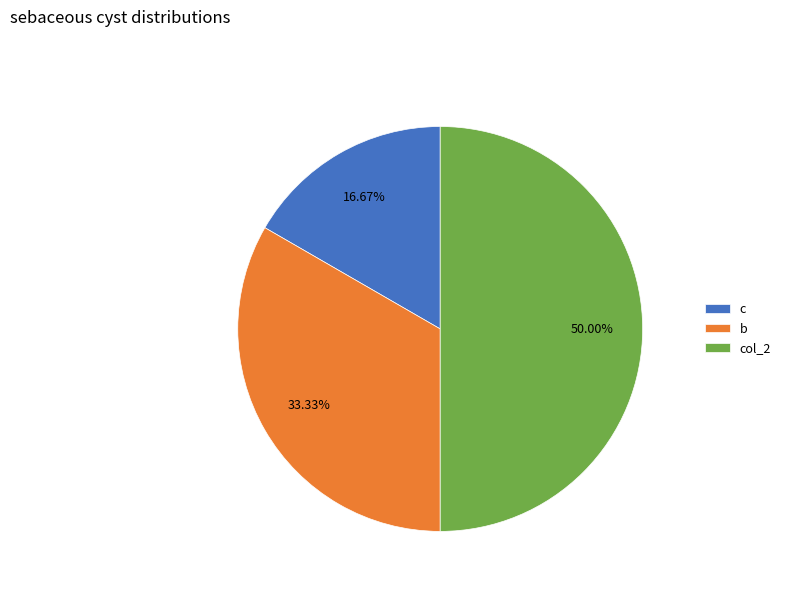

Between c and col_2, which is larger?

col_2